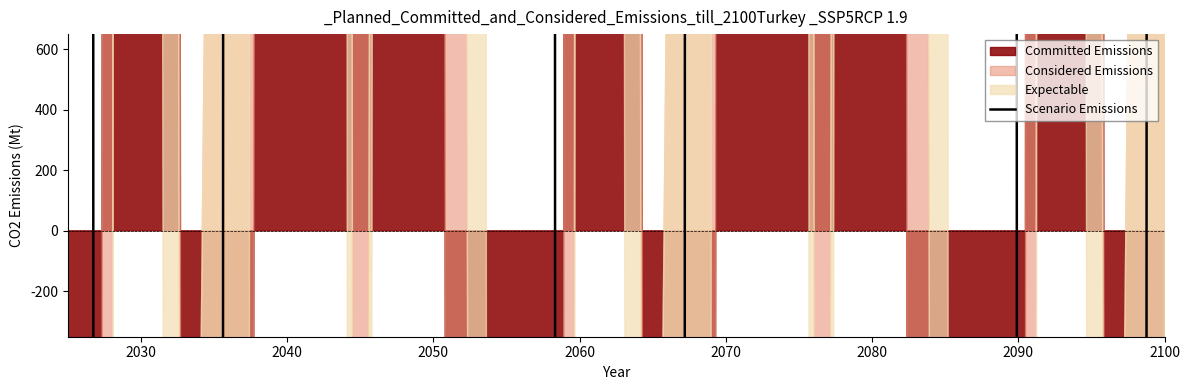

How many values are above zero?

14